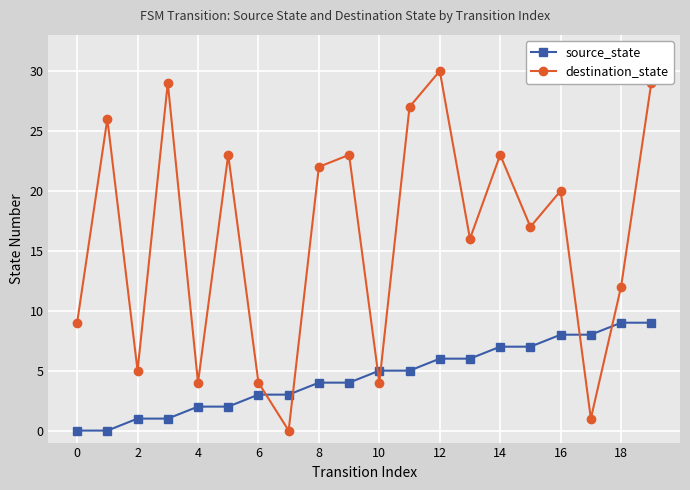

List the series in order of their peak value, lowest first.

source_state, destination_state